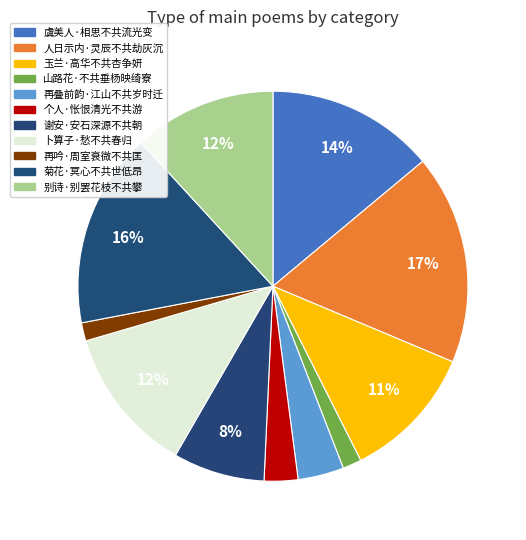

How many segments does this pie chart have?

11